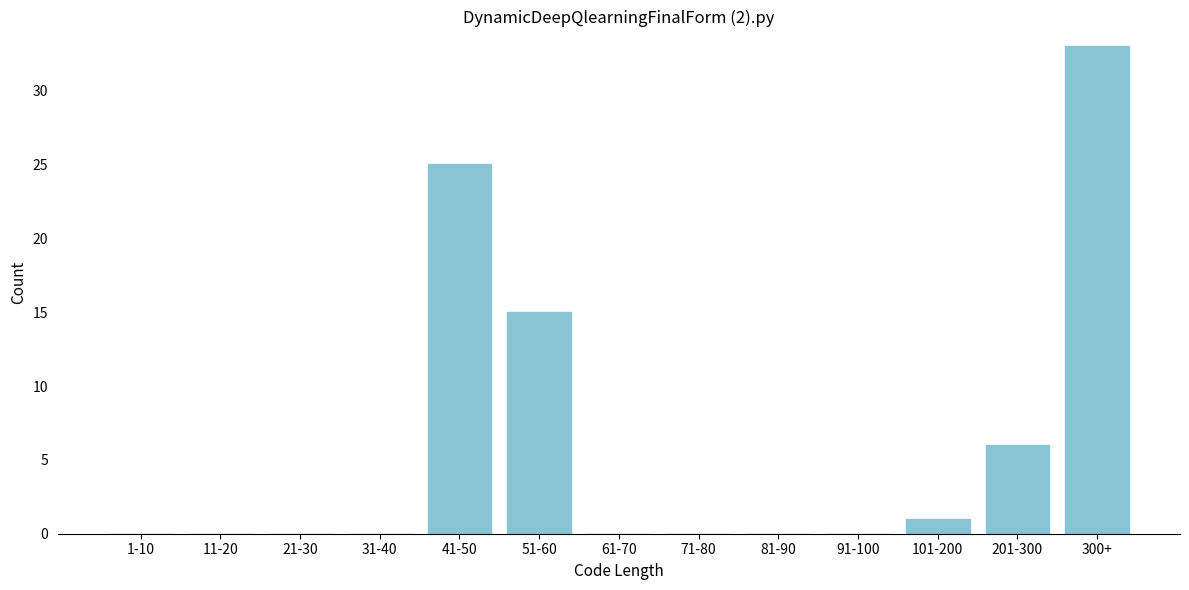

Reading left to right, extract all data points from this chart.

1-10=0	11-20=0	21-30=0	31-40=0	41-50=25	51-60=15	61-70=0	71-80=0	81-90=0	91-100=0	101-200=1	201-300=6	300+=33